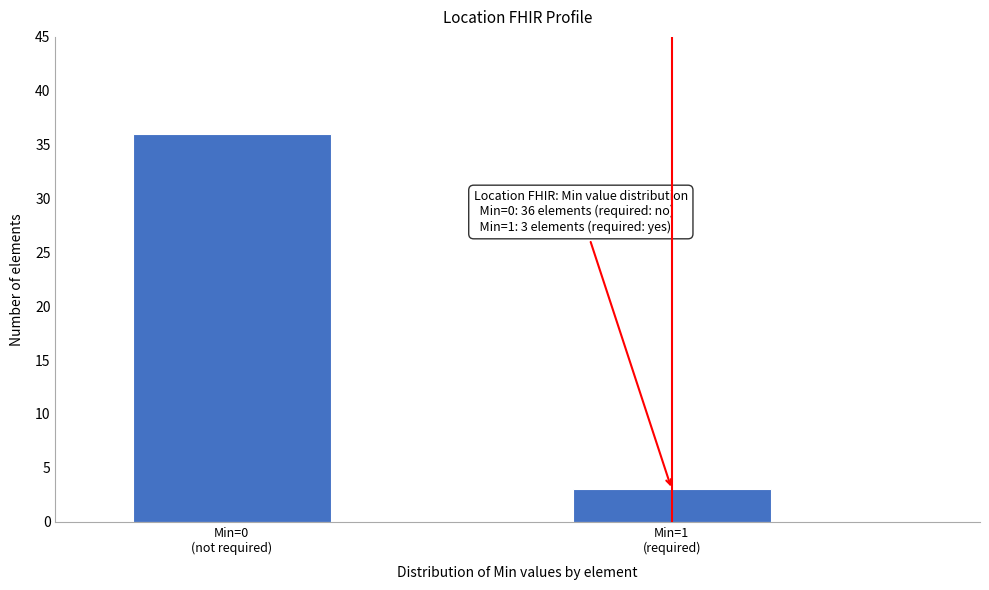

Reading left to right, list all the values displayed in this chart.

36	3